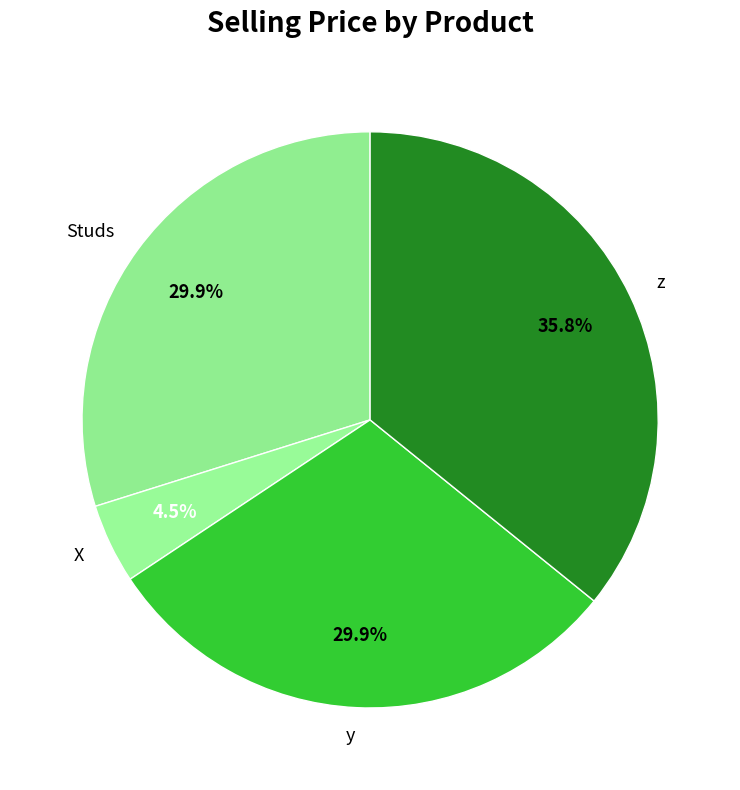

Does z account for over 50% of the chart?

No